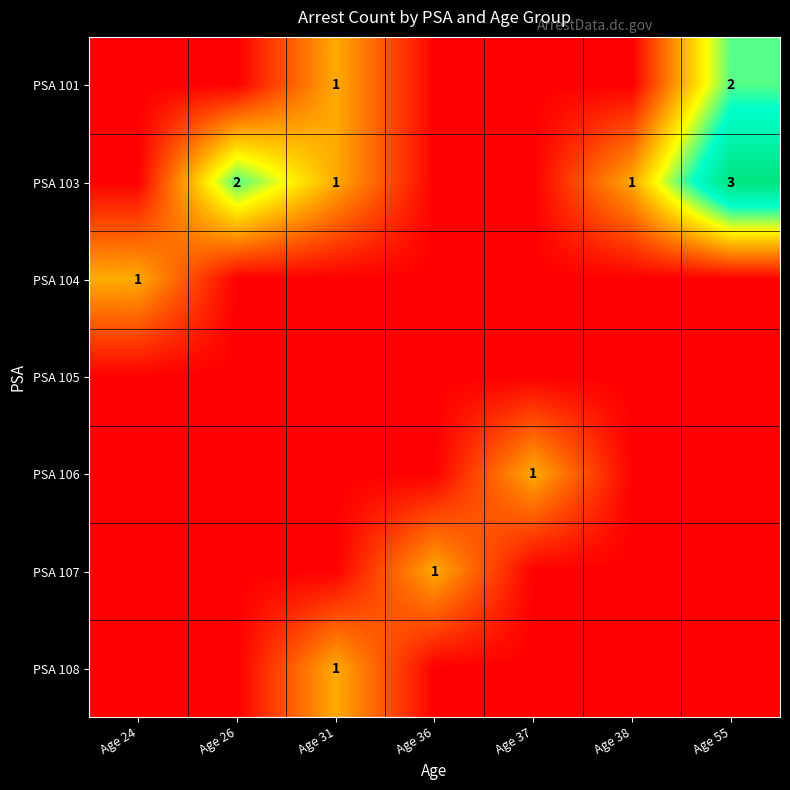

How many data points does each series have?

7